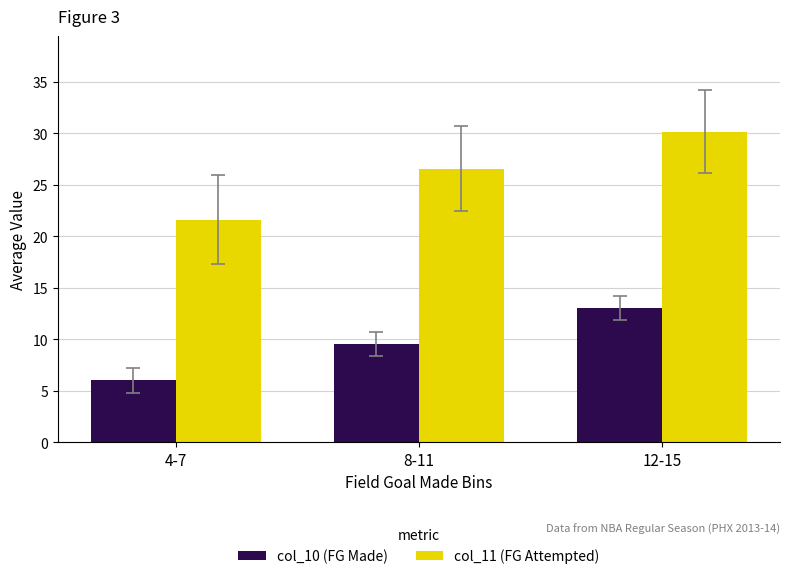

What is the label of the 3rd bar from the right?

4-7